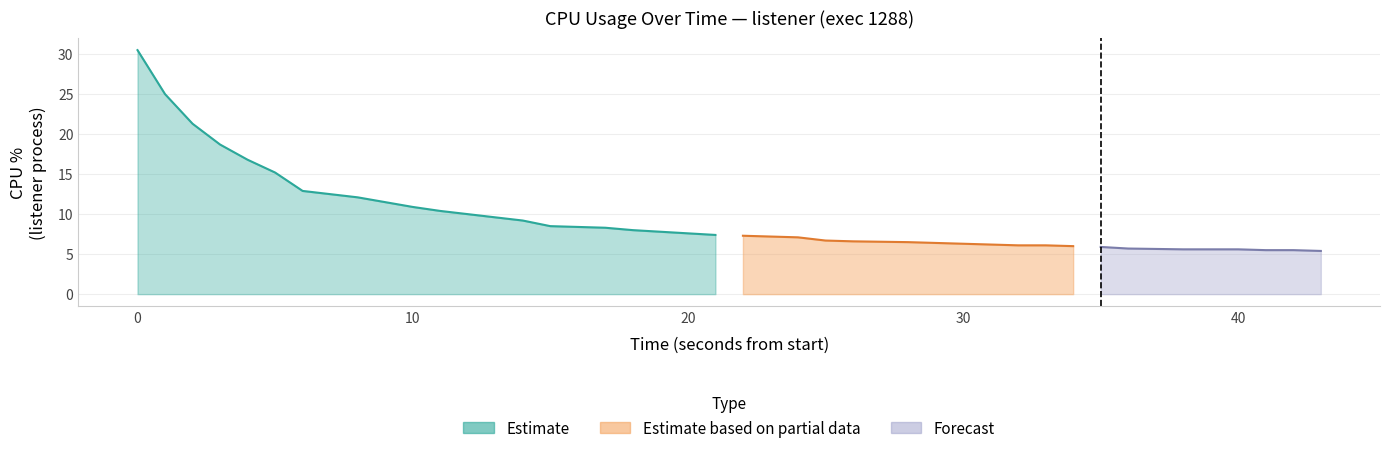

True or false: the data shows 10.1 at 27.

False